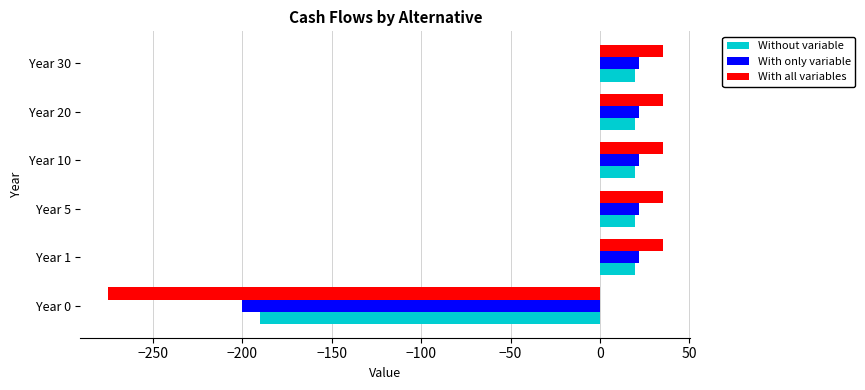

What is the total value across all series at Year 5?

76.5